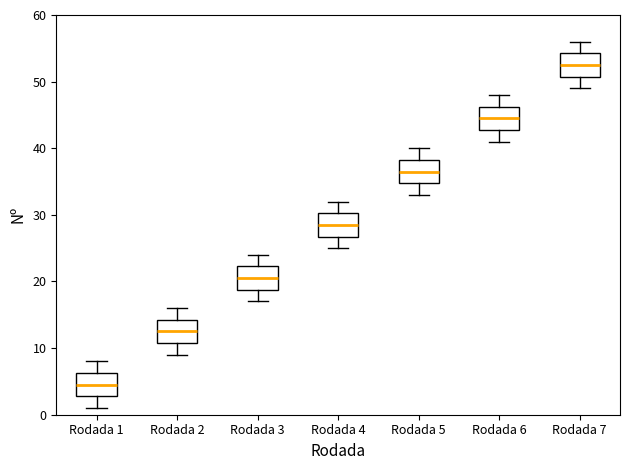

Reading left to right, read every box against the y-axis: the position of its median line, the range the box covers, and the ends of its whiskers. The values are not printed on the chart, so give them approximately, as read against the axis.

Rodada 1: median 5, box 3 to 6, whiskers 1 to 8
Rodada 2: median 13, box 11 to 14, whiskers 9 to 16
Rodada 3: median 21, box 19 to 22, whiskers 17 to 24
Rodada 4: median 29, box 27 to 30, whiskers 25 to 32
Rodada 5: median 37, box 35 to 38, whiskers 33 to 40
Rodada 6: median 45, box 43 to 46, whiskers 41 to 48
Rodada 7: median 53, box 51 to 54, whiskers 49 to 56